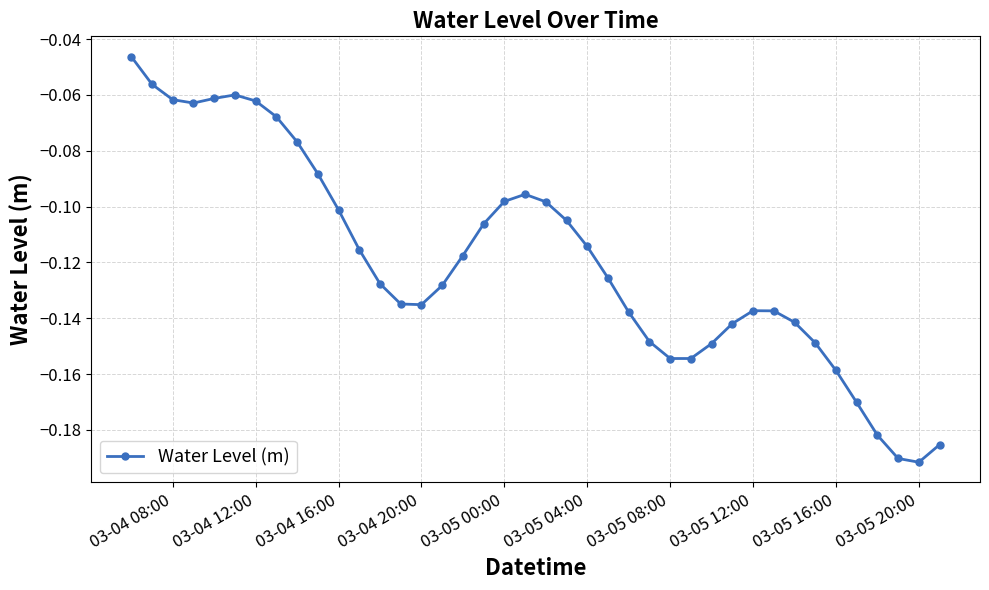

What is the sum of all values?

-4.8